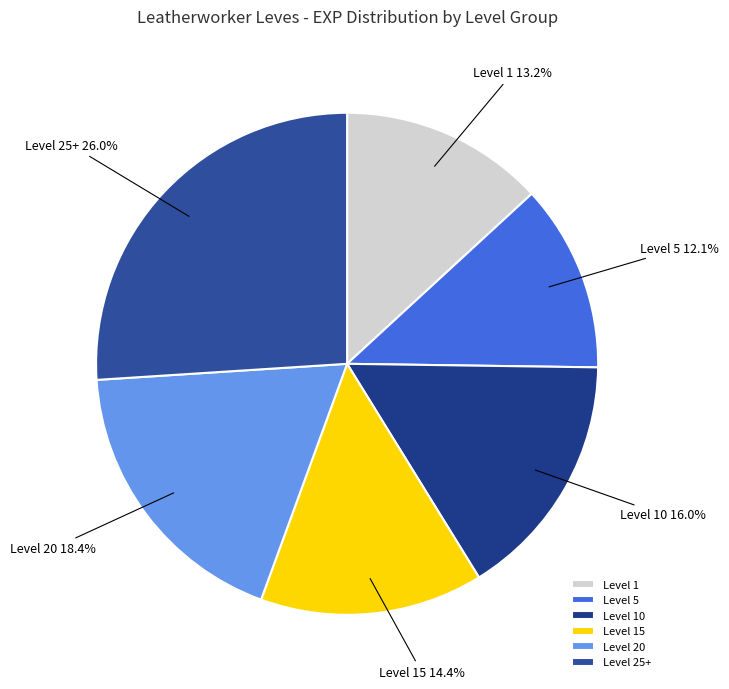

Which category has the biggest portion of the pie?

Level 25+